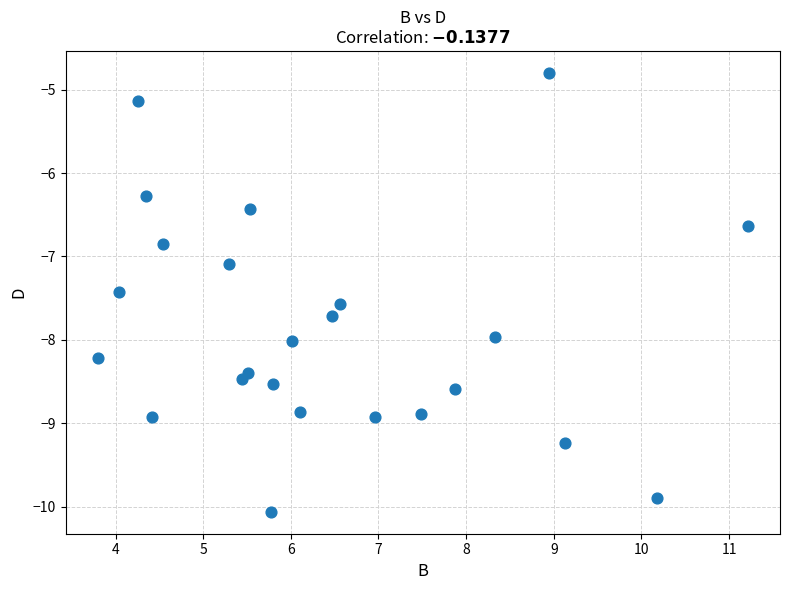

What is the range of X values (max minus min)?

7.4